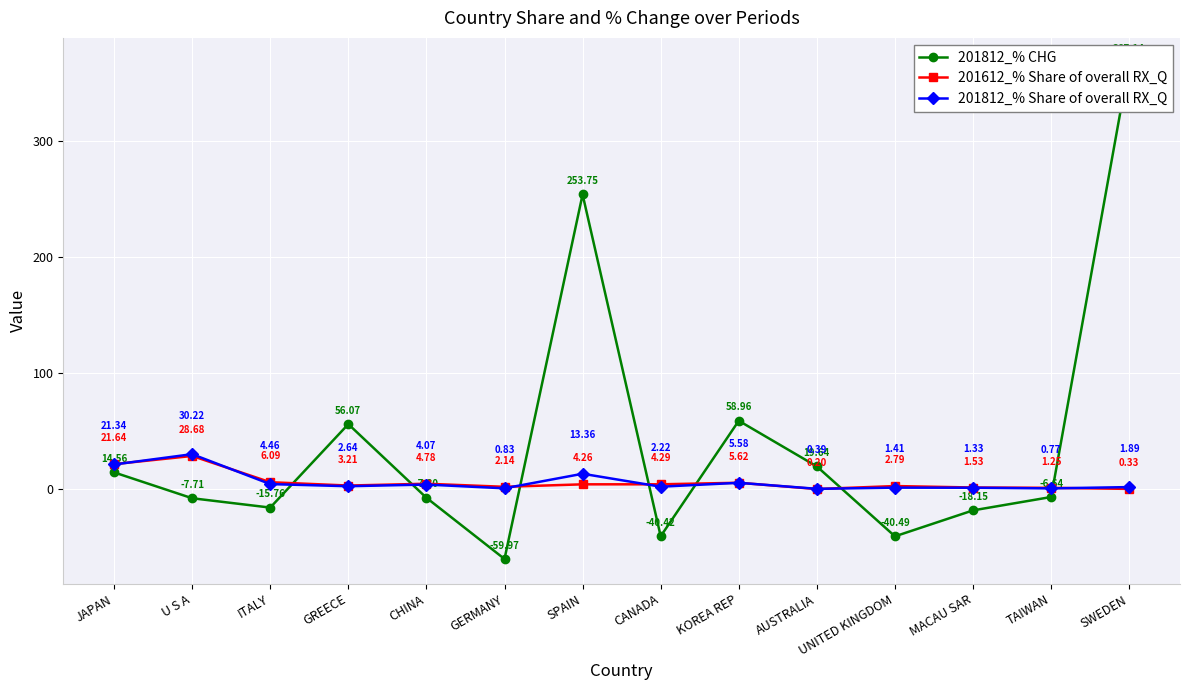

Reading left to right, extract all data points from this chart.

201812_% CHG: JAPAN=14.6	U S A=-7.7	ITALY=-15.8	GREECE=56.1	CHINA=-7.3	GERMANY=-60.0	SPAIN=253.7	CANADA=-40.4	KOREA REP=59.0	AUSTRALIA=19.6	UNITED KINGDOM=-40.5	MACAU SAR=-18.1	TAIWAN=-6.6	SWEDEN=367.1
201612_% Share of overall RX_Q: JAPAN=21.6	U S A=28.7	ITALY=6.1	GREECE=3.2	CHINA=4.8	GERMANY=2.1	SPAIN=4.3	CANADA=4.3	KOREA REP=5.6	AUSTRALIA=0.2	UNITED KINGDOM=2.8	MACAU SAR=1.5	TAIWAN=1.2	SWEDEN=0.3
201812_% Share of overall RX_Q: JAPAN=21.3	U S A=30.2	ITALY=4.5	GREECE=2.6	CHINA=4.1	GERMANY=0.8	SPAIN=13.4	CANADA=2.2	KOREA REP=5.6	AUSTRALIA=0.4	UNITED KINGDOM=1.4	MACAU SAR=1.3	TAIWAN=0.8	SWEDEN=1.9